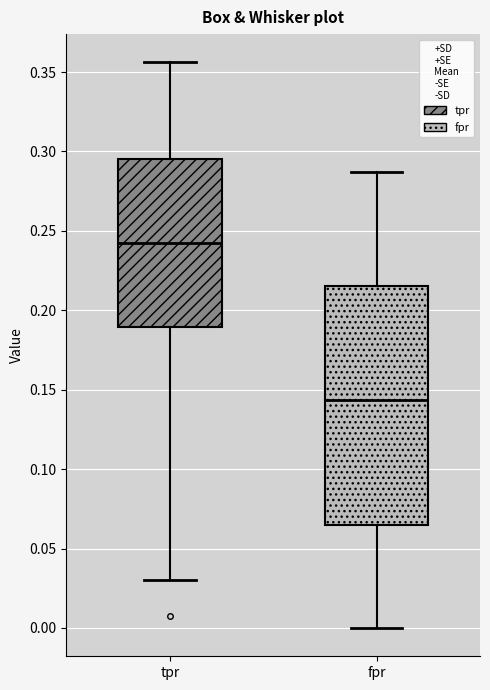

Reading left to right, transcribe this box plot: for each box, give where its median line is, the range the box spans, and where its two whiskers end, as read against the y-axis. The values are not printed on the chart, so give them approximately, as read against the axis.

tpr: median 0.240, box 0.190 to 0.295, whiskers 0.030 to 0.355
fpr: median 0.145, box 0.065 to 0.215, whiskers 0.000 to 0.285